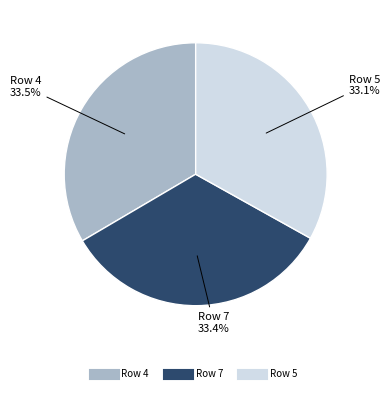

Is there any slice that represents more than half of the pie?

No